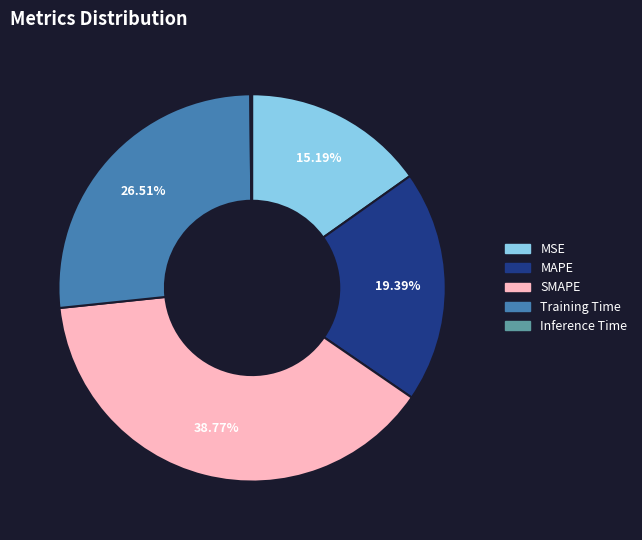

Is there a majority slice in this chart?

No